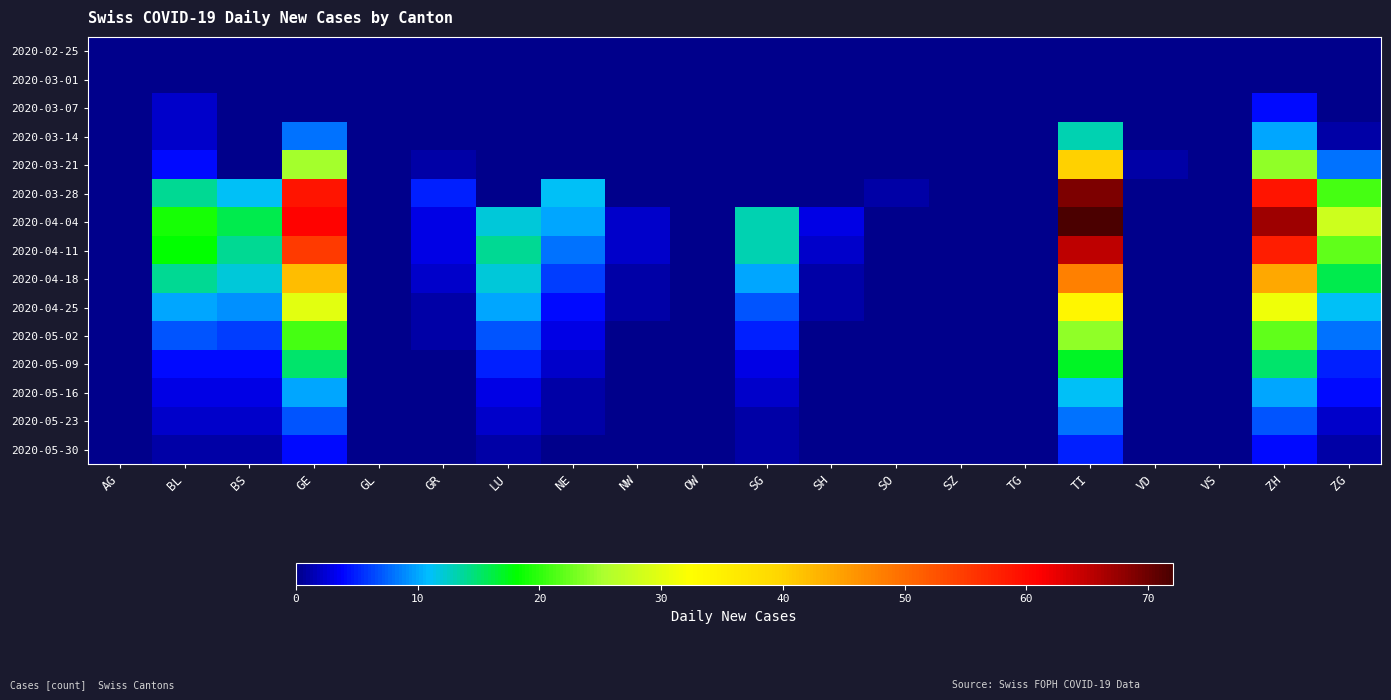

Reading left to right, extract all data points from this chart.

2020-02-25: AG=0	BL=0	BS=0	GE=0	GL=0	GR=0	LU=0	NE=0	NW=0	OW=0	SG=0	SH=0	SO=0	SZ=0	TG=0	TI=0	VD=0	VS=0	ZH=0	ZG=0
2020-03-01: AG=0	BL=0	BS=0	GE=0	GL=0	GR=0	LU=0	NE=0	NW=0	OW=0	SG=0	SH=0	SO=0	SZ=0	TG=0	TI=0	VD=0	VS=0	ZH=0	ZG=0
2020-03-07: AG=0	BL=2	BS=0	GE=0	GL=0	GR=0	LU=0	NE=0	NW=0	OW=0	SG=0	SH=0	SO=0	SZ=0	TG=0	TI=0	VD=0	VS=0	ZH=4	ZG=0
2020-03-14: AG=0	BL=2	BS=0	GE=8	GL=0	GR=0	LU=0	NE=0	NW=0	OW=0	SG=0	SH=0	SO=0	SZ=0	TG=0	TI=13	VD=0	VS=0	ZH=10	ZG=1
2020-03-21: AG=0	BL=4	BS=0	GE=25	GL=0	GR=1	LU=0	NE=0	NW=0	OW=0	SG=0	SH=0	SO=0	SZ=0	TG=0	TI=40	VD=1	VS=0	ZH=24	ZG=8
2020-03-28: AG=0	BL=14	BS=11	GE=59	GL=0	GR=5	LU=0	NE=11	NW=0	OW=0	SG=0	SH=0	SO=1	SZ=0	TG=0	TI=69	VD=0	VS=0	ZH=59	ZG=21
2020-04-04: AG=0	BL=19	BS=16	GE=61	GL=0	GR=3	LU=12	NE=10	NW=2	OW=0	SG=13	SH=3	SO=0	SZ=0	TG=0	TI=72	VD=0	VS=0	ZH=67	ZG=28
2020-04-11: AG=0	BL=18	BS=14	GE=55	GL=0	GR=3	LU=14	NE=8	NW=2	OW=0	SG=13	SH=2	SO=0	SZ=0	TG=0	TI=65	VD=0	VS=0	ZH=58	ZG=22
2020-04-18: AG=0	BL=14	BS=12	GE=42	GL=0	GR=2	LU=12	NE=6	NW=1	OW=0	SG=10	SH=1	SO=0	SZ=0	TG=0	TI=48	VD=0	VS=0	ZH=44	ZG=16
2020-04-25: AG=0	BL=10	BS=9	GE=30	GL=0	GR=1	LU=10	NE=4	NW=1	OW=0	SG=7	SH=1	SO=0	SZ=0	TG=0	TI=34	VD=0	VS=0	ZH=31	ZG=11
2020-05-02: AG=0	BL=7	BS=6	GE=21	GL=0	GR=1	LU=7	NE=3	NW=0	OW=0	SG=5	SH=0	SO=0	SZ=0	TG=0	TI=24	VD=0	VS=0	ZH=22	ZG=8
2020-05-09: AG=0	BL=4	BS=4	GE=15	GL=0	GR=0	LU=5	NE=2	NW=0	OW=0	SG=3	SH=0	SO=0	SZ=0	TG=0	TI=17	VD=0	VS=0	ZH=15	ZG=5
2020-05-16: AG=0	BL=3	BS=3	GE=10	GL=0	GR=0	LU=3	NE=1	NW=0	OW=0	SG=2	SH=0	SO=0	SZ=0	TG=0	TI=11	VD=0	VS=0	ZH=10	ZG=4
2020-05-23: AG=0	BL=2	BS=2	GE=7	GL=0	GR=0	LU=2	NE=1	NW=0	OW=0	SG=1	SH=0	SO=0	SZ=0	TG=0	TI=8	VD=0	VS=0	ZH=7	ZG=2
2020-05-30: AG=0	BL=1	BS=1	GE=4	GL=0	GR=0	LU=1	NE=0	NW=0	OW=0	SG=1	SH=0	SO=0	SZ=0	TG=0	TI=5	VD=0	VS=0	ZH=4	ZG=1